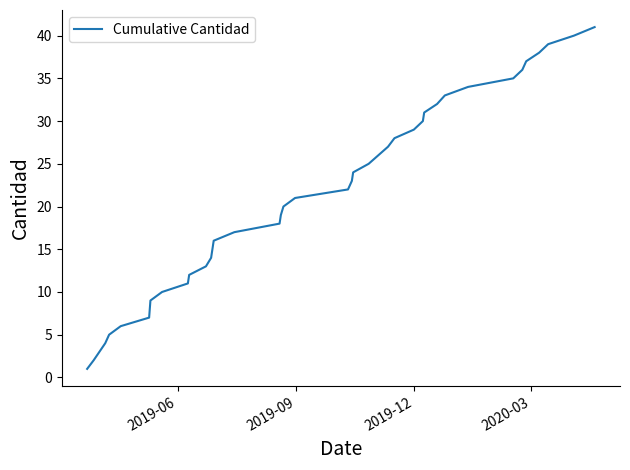

What is the maximum value shown in the chart?

41